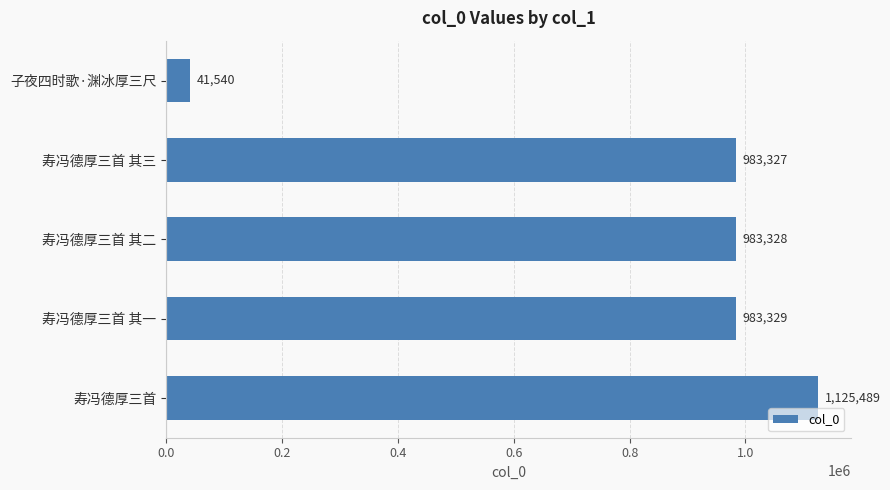

Is it true that the value at 子夜四时歌·渊冰厚三尺 is 41540?

True